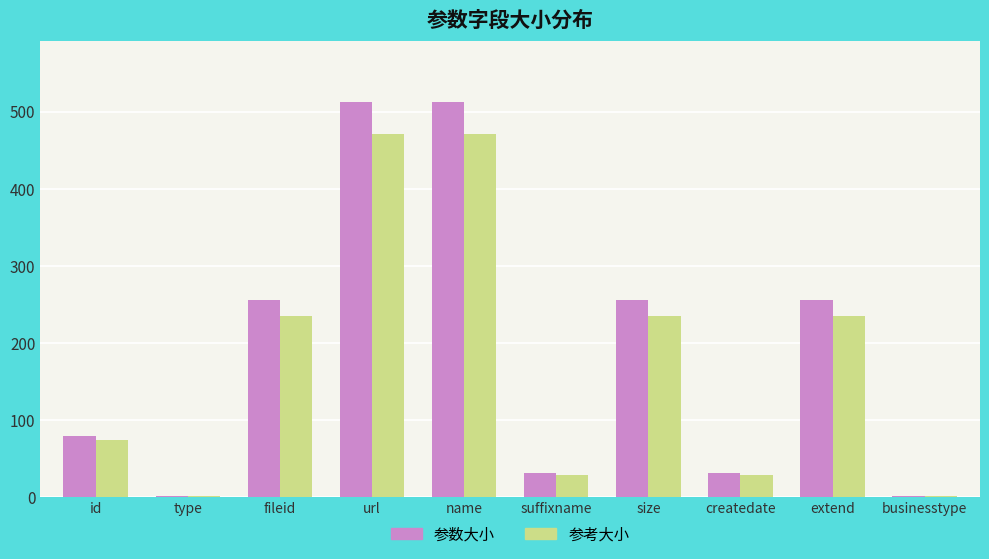

What position from the left is size?

7